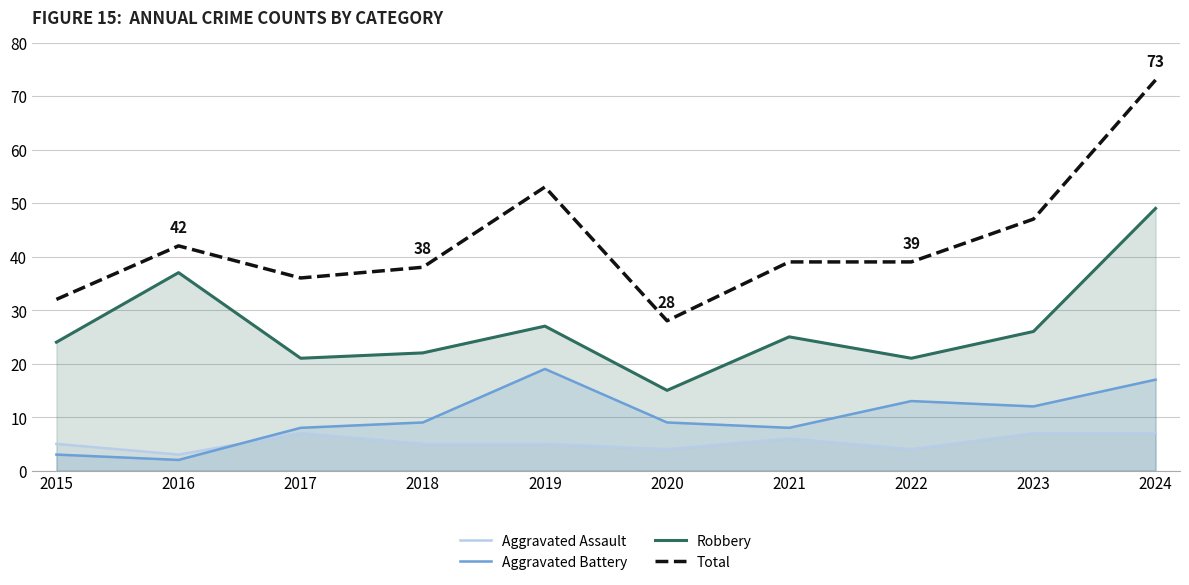

At how many categories does at least one series exceed 5?

10